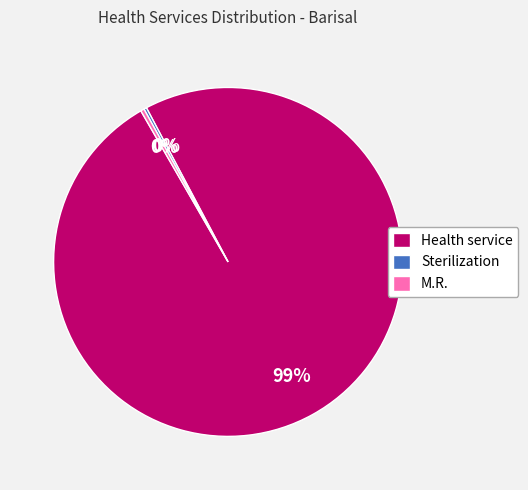

Which category has the biggest portion of the pie?

Health service